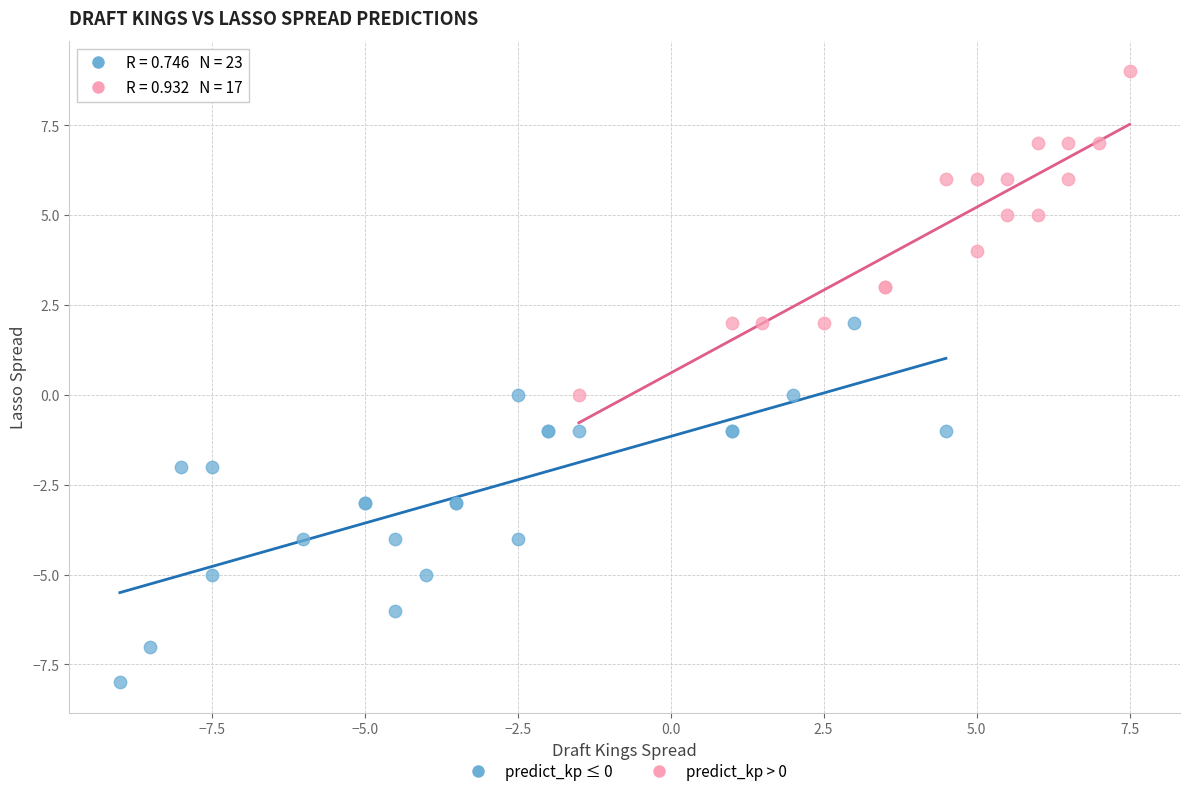

Which series contains the lowest Y value?

predict_kp ≤ 0